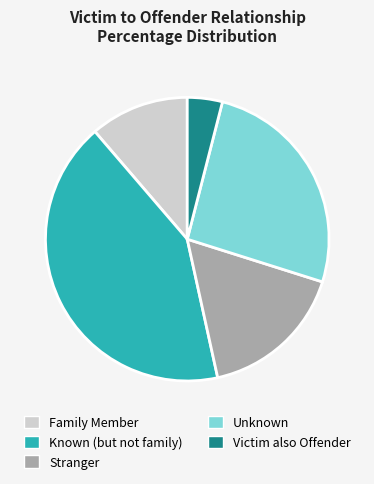

Count the number of slices in the pie.

5